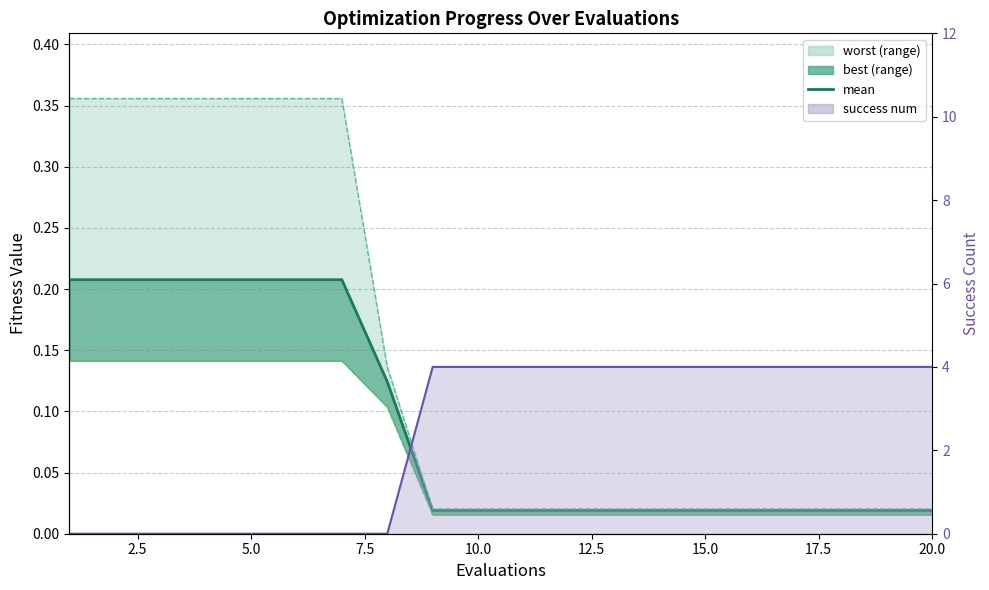

Is it true that worst line equals 0.6 at 7.5?

False